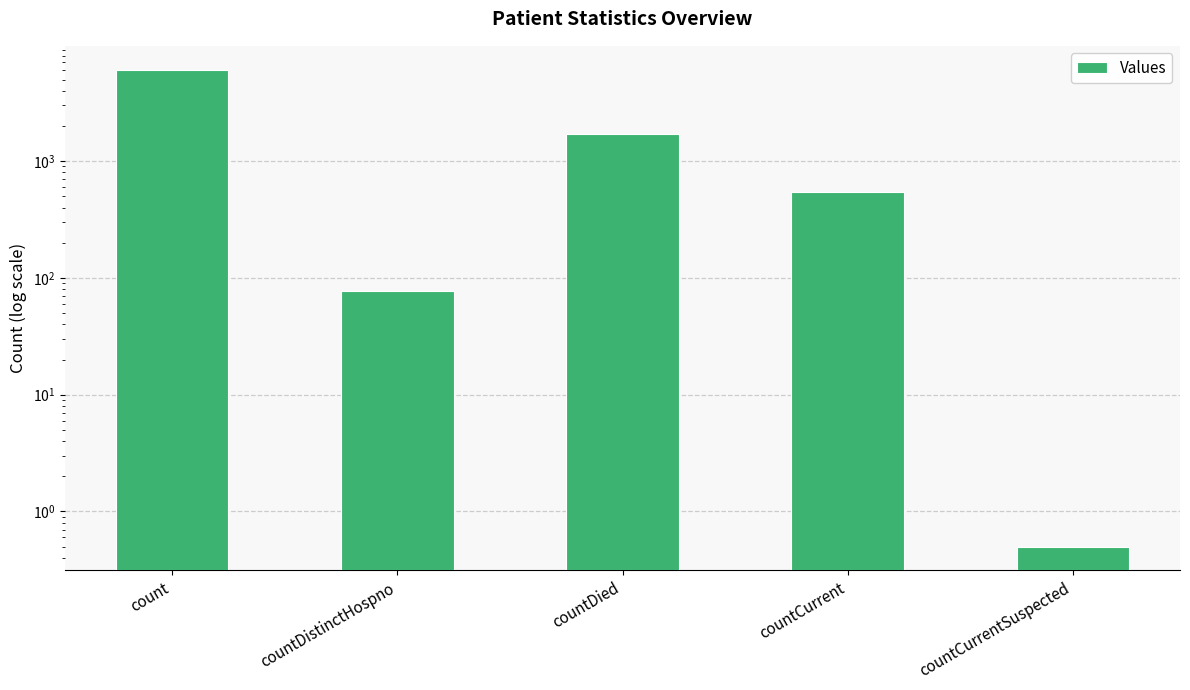

How many values are below 543?

2